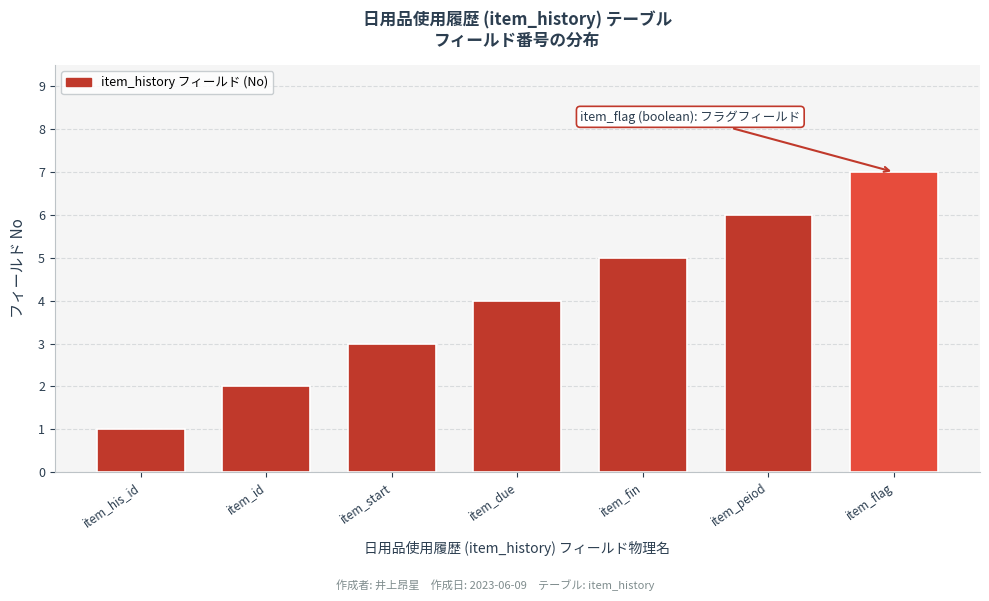

Is it true that the value at item_flag is 7?

True